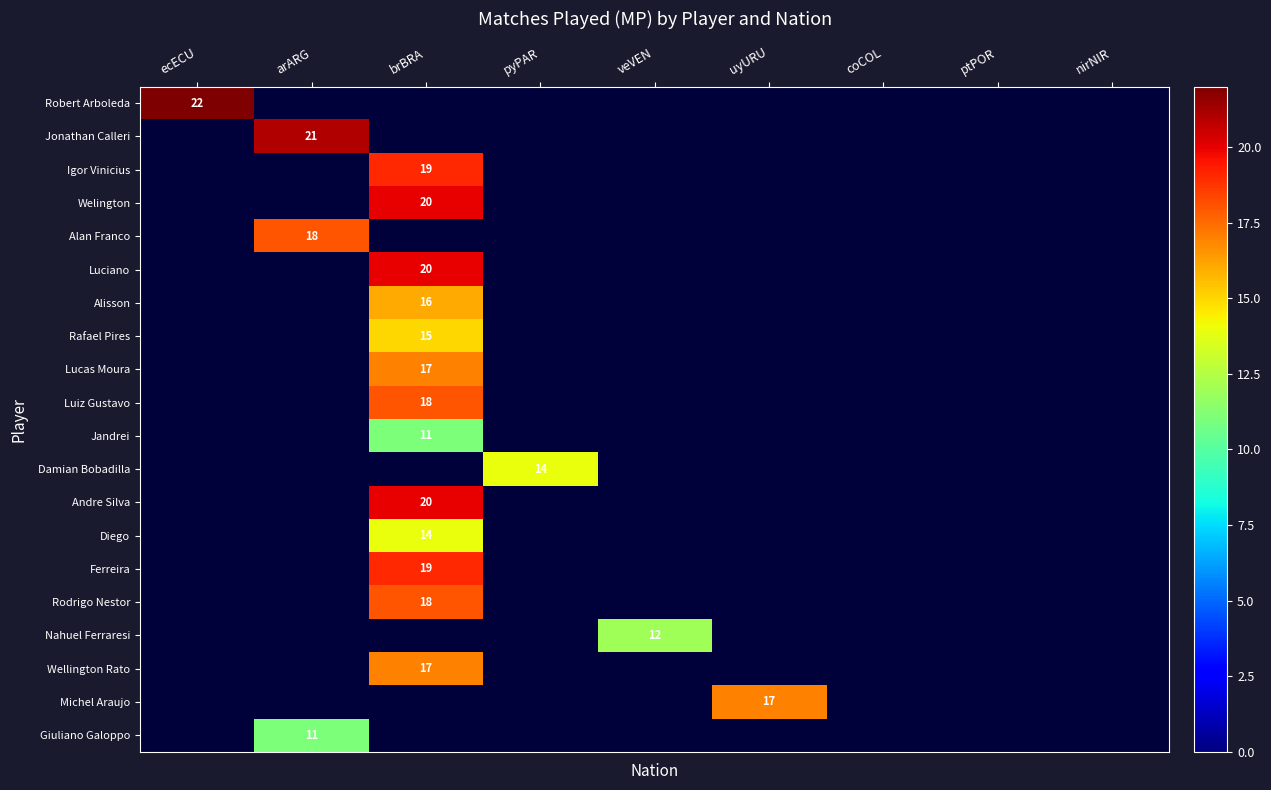

What is the approximate value of Alan Franco at arARG?

18.0